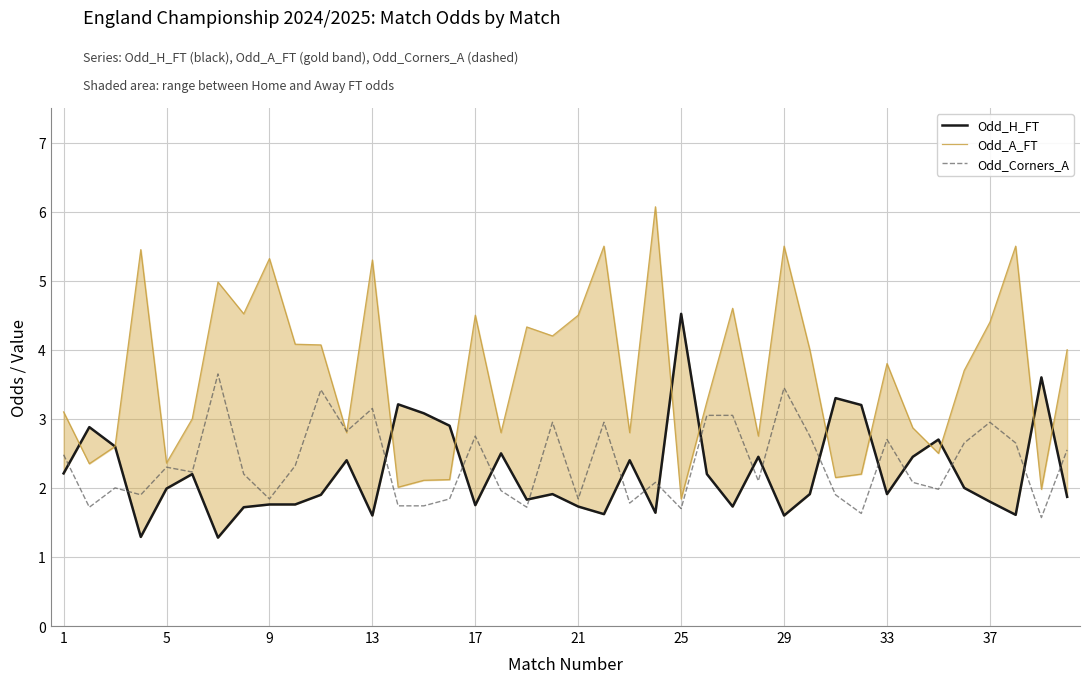

Is it true that Odd_Corners_A equals 2.7 at 33?

True